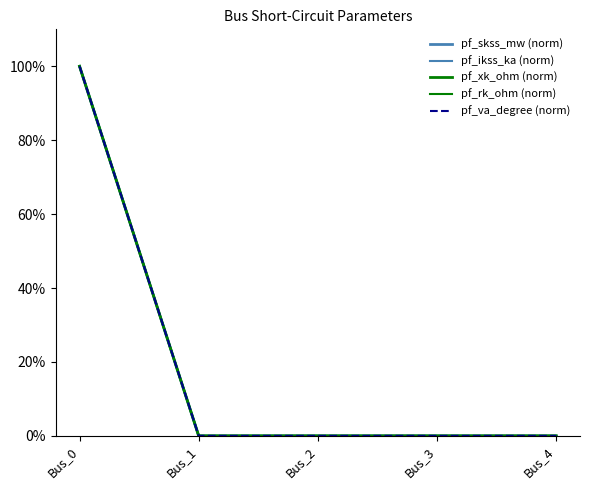

Is this an area chart (filled region under the line)?

No